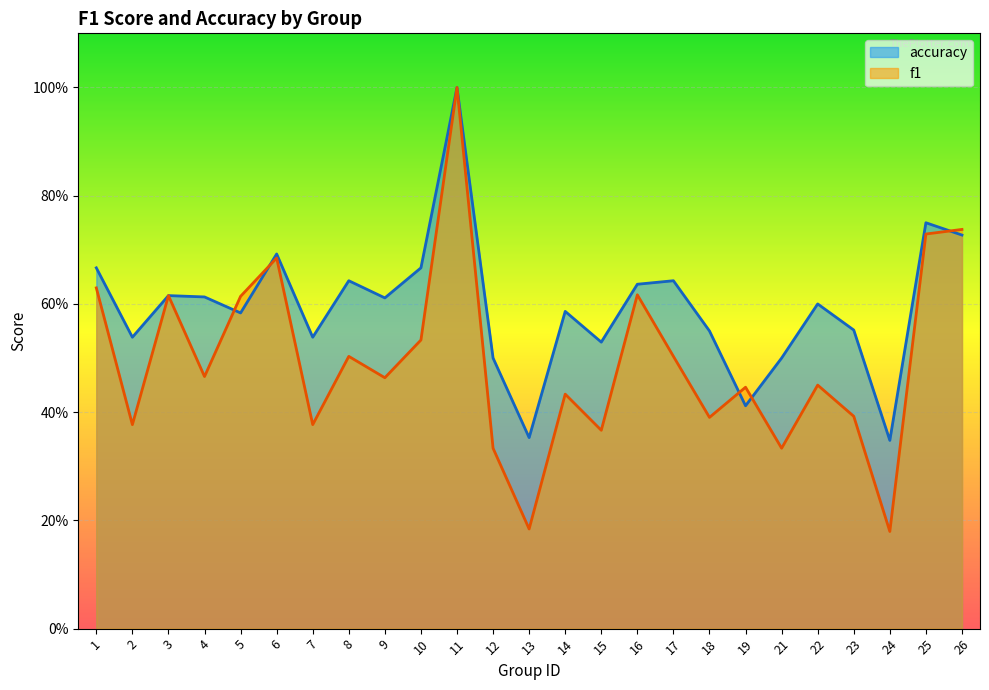

Is the value of accuracy at 25 greater than the value of f1 at 24?

Yes